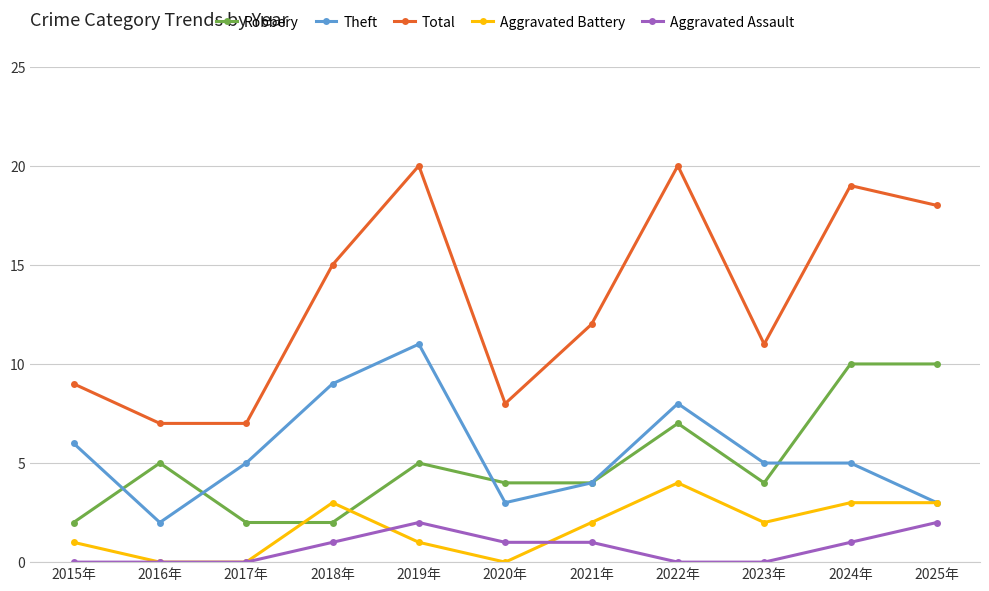

Which series has the largest range (max minus min)?

Total